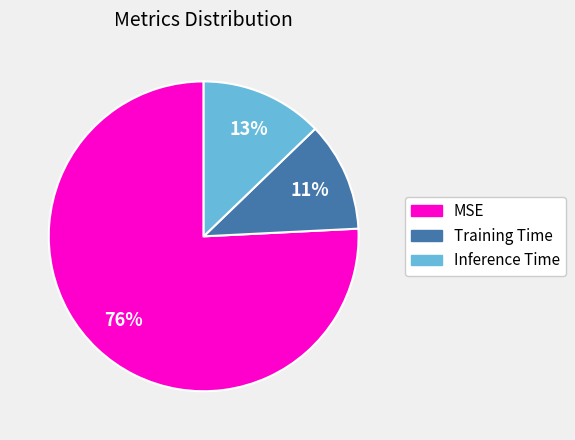

Between Inference Time and Training Time, which is larger?

Inference Time